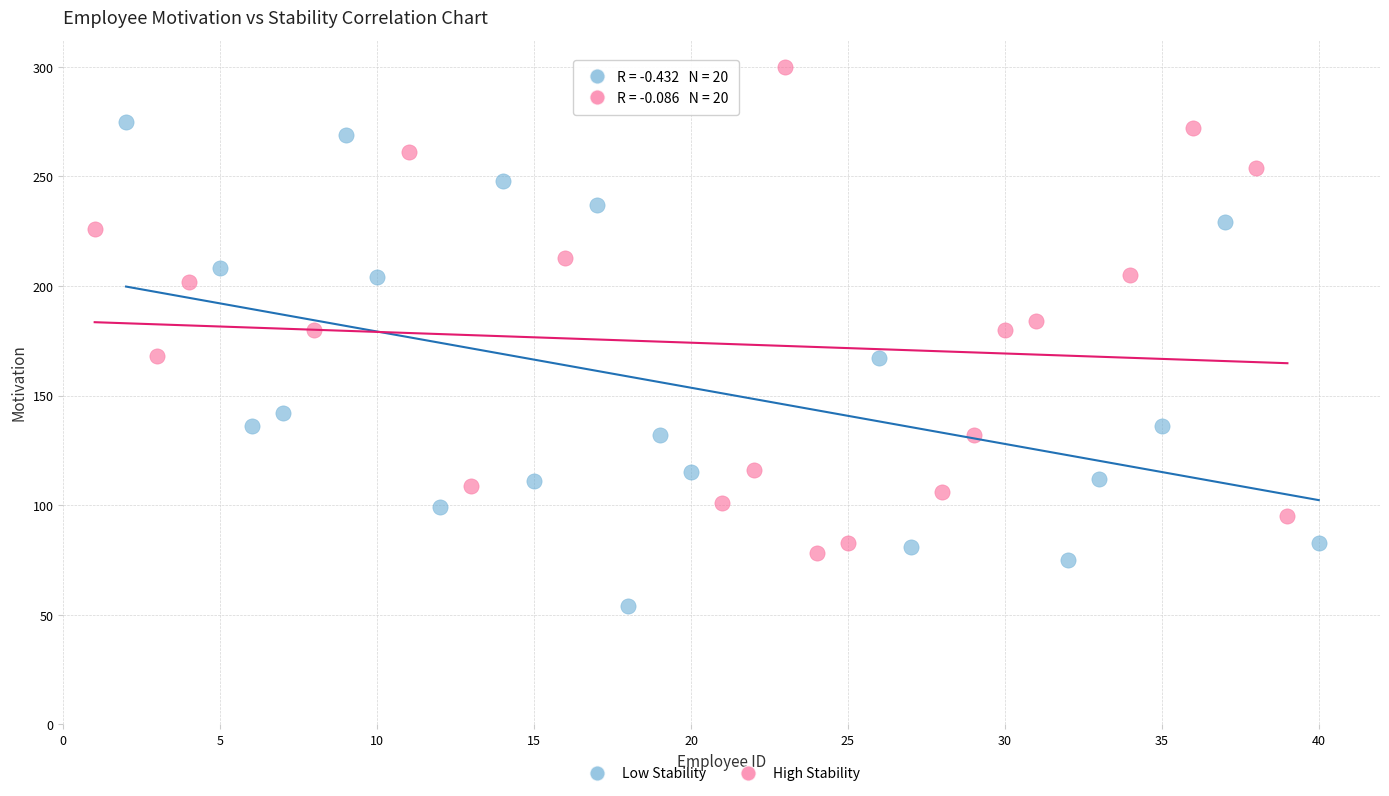

Which series contains the lowest Y value?

Low Stability